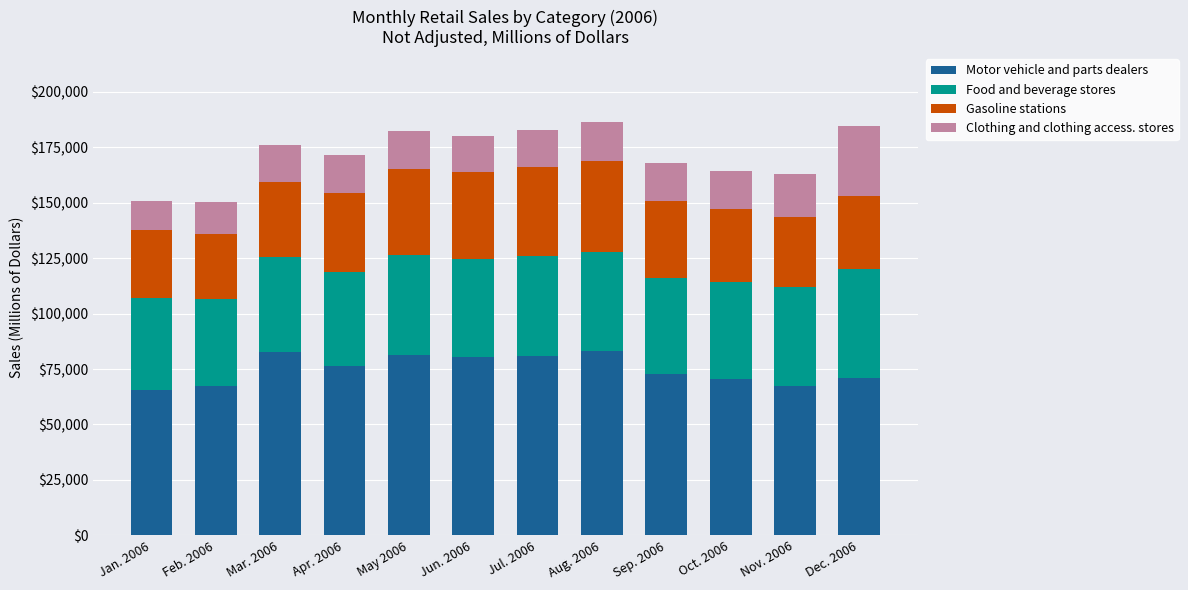

How many bars are there in total?

12